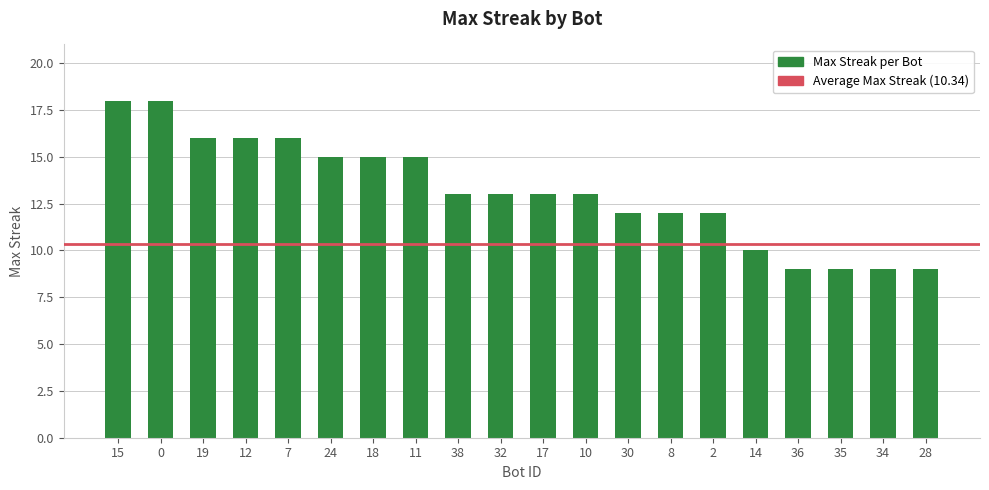

Reading left to right, transcribe all the data shown in this chart.

18	18	16	16	16	15	15	15	13	13	13	13	12	12	12	10	9	9	9	9